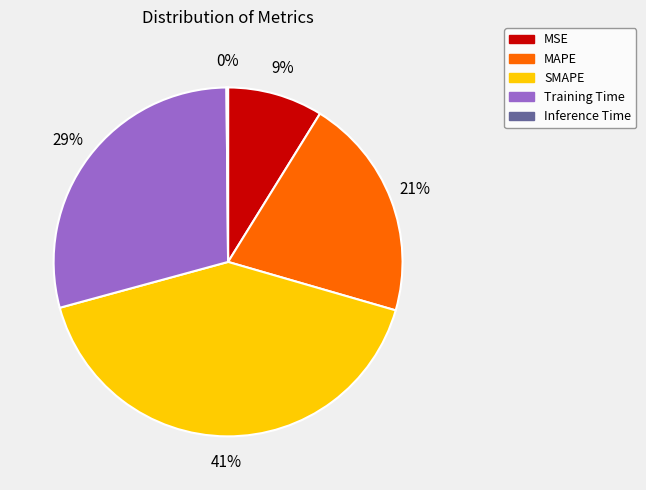

Which slice is the largest?

SMAPE